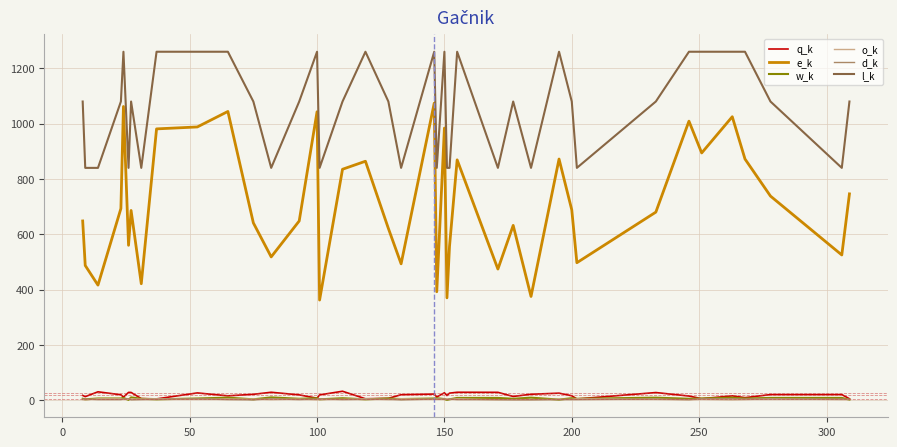

True or false: l_k and d_k intersect in this chart.

False